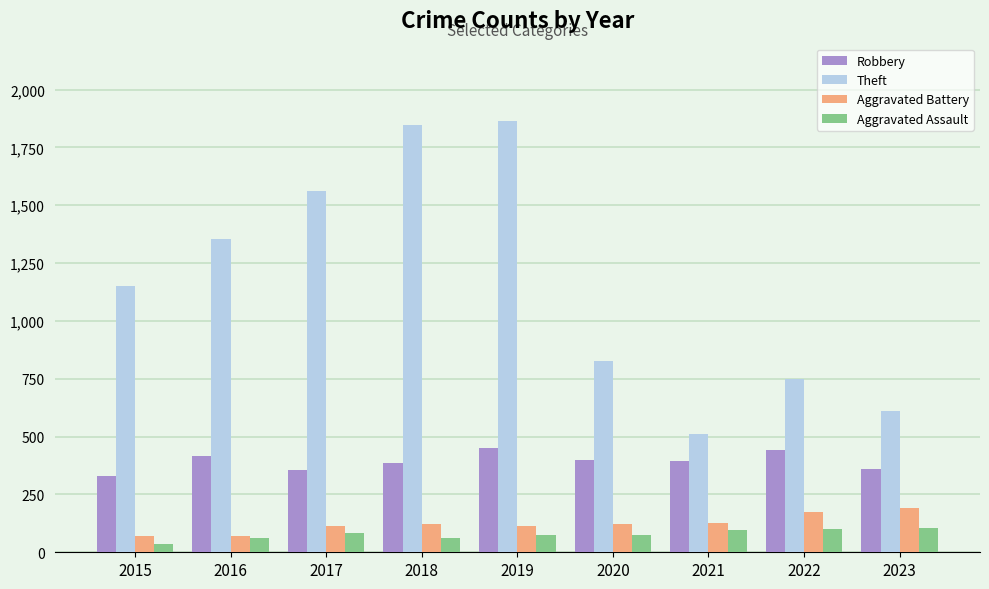

At which label does Aggravated Assault first exceed 76?

2017